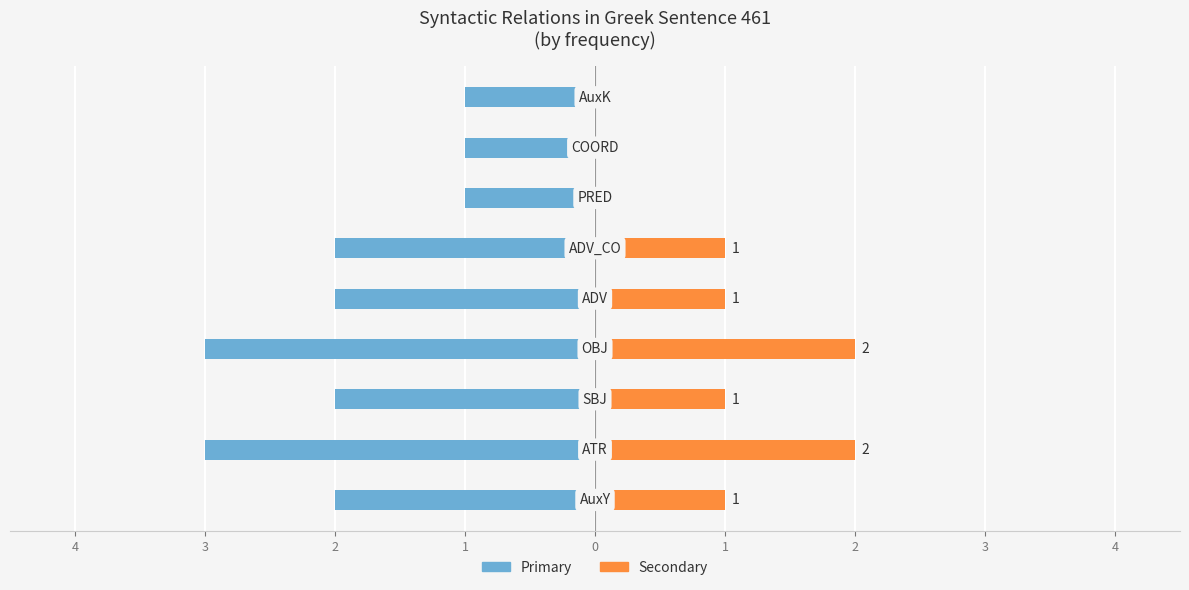

At 1, list the series in order from largest to smallest.

Secondary, Primary